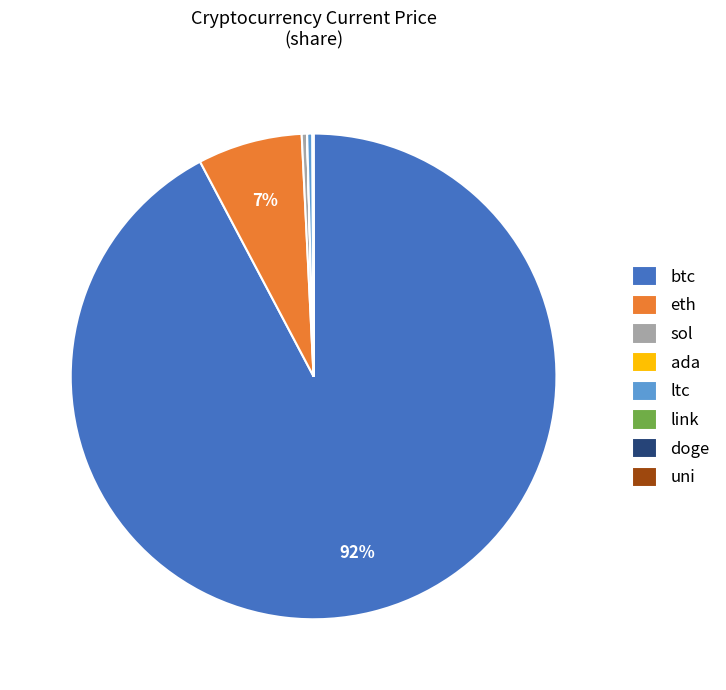

Does btc account for over 50% of the chart?

Yes